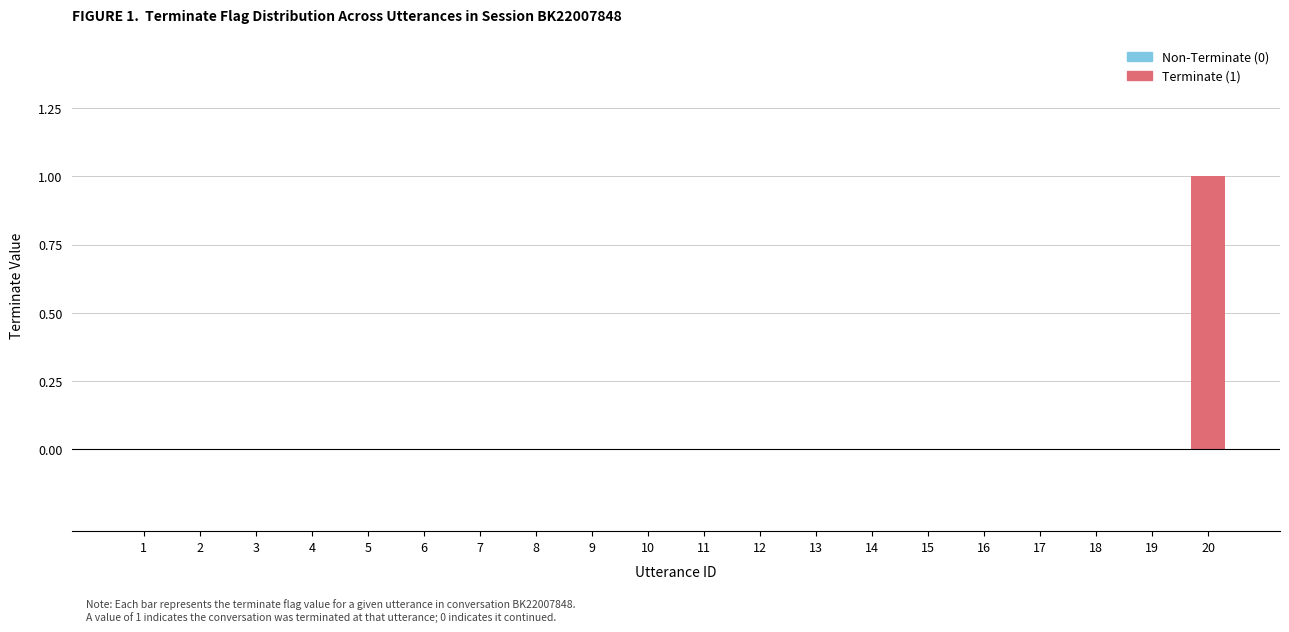

Is it true that the value at 1 is 0?

True